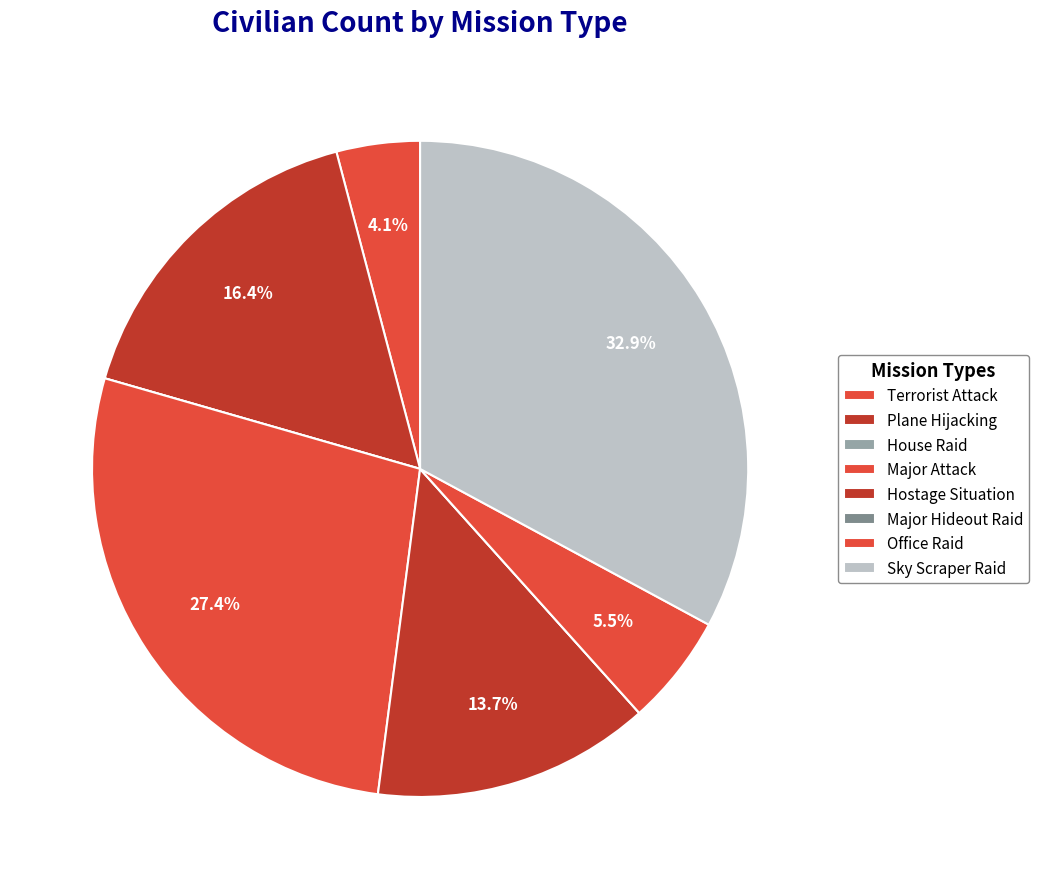

Which category has the smallest portion of the pie?

House Raid